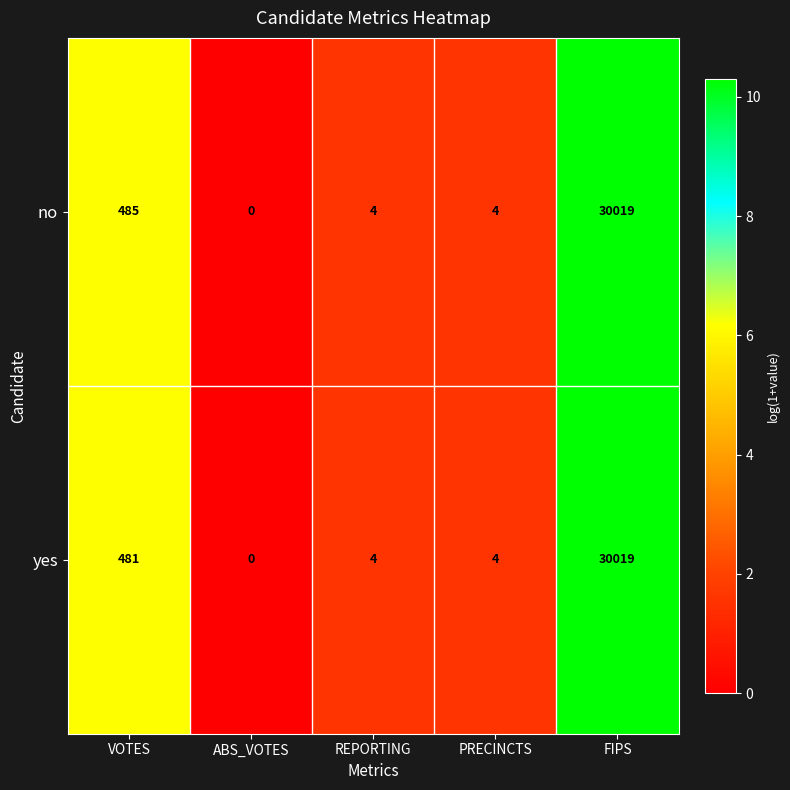

What is the maximum value shown in the chart?

30019